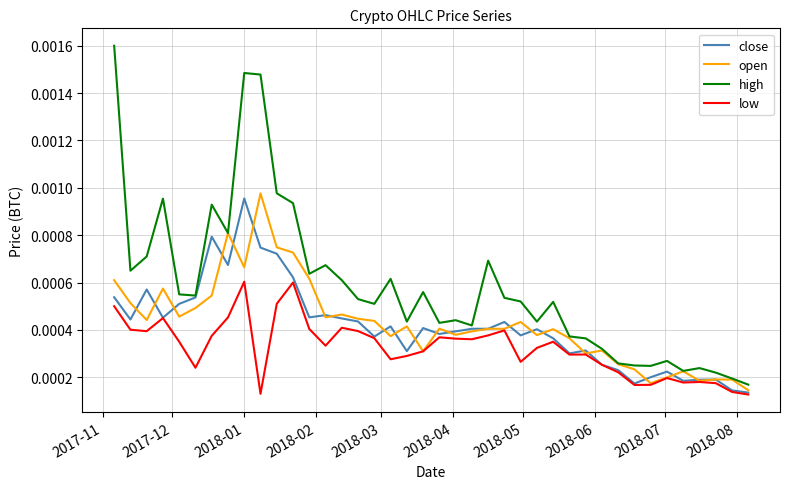

Which series has the widest spread of values?

high